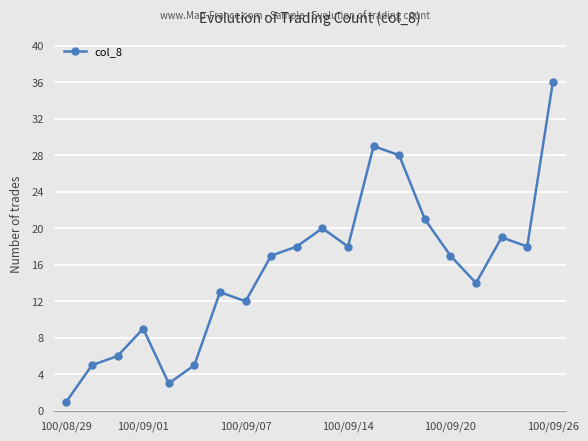

Does the chart have visible grid lines?

Yes